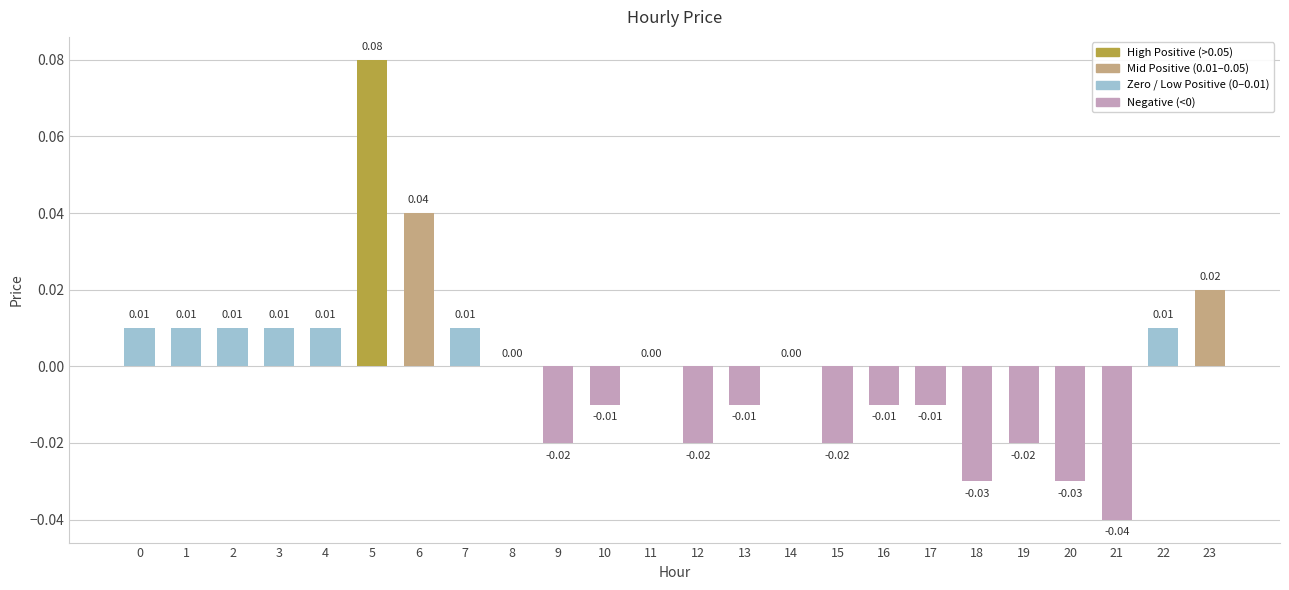

Which has a higher value, 15 or 6?

6